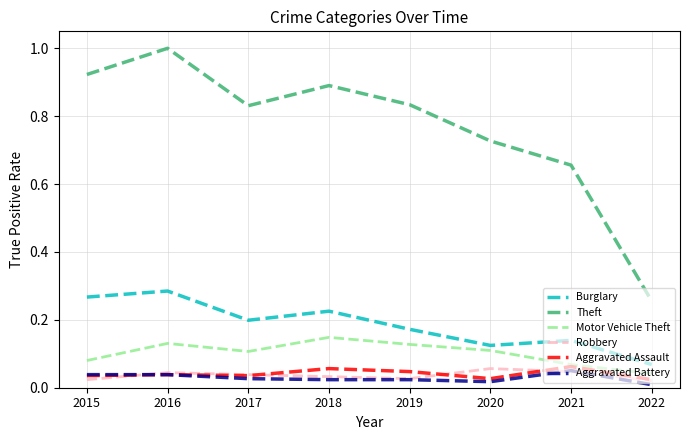

True or false: Robbery and Theft intersect in this chart.

False